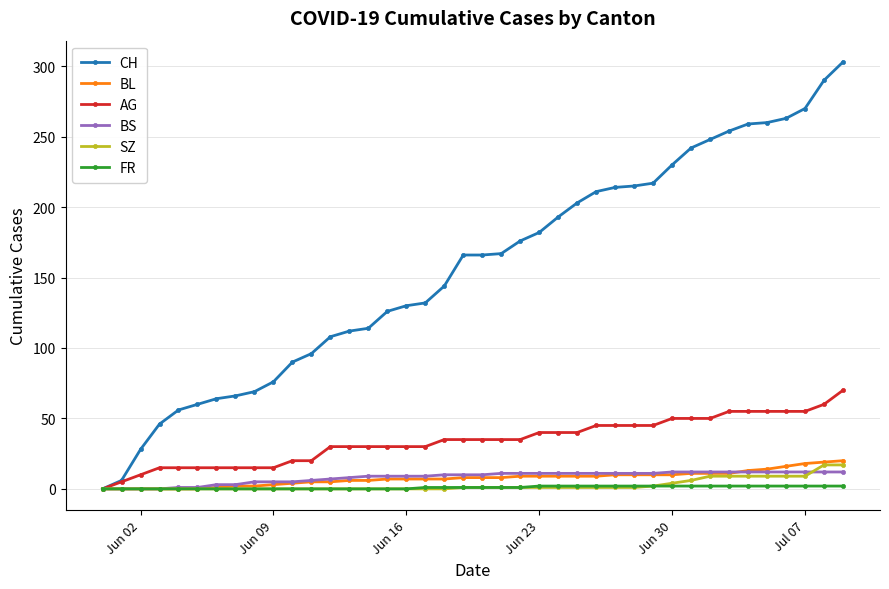

Which series has the largest total across all categories?

CH